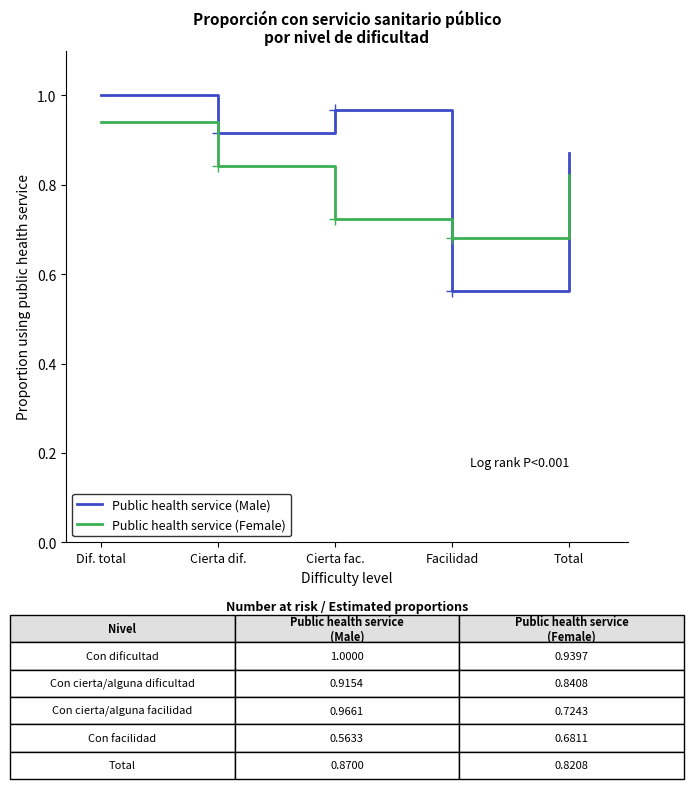

Rank the series by their maximum value, from highest to lowest.

Public health service (Male), Public health service (Female)